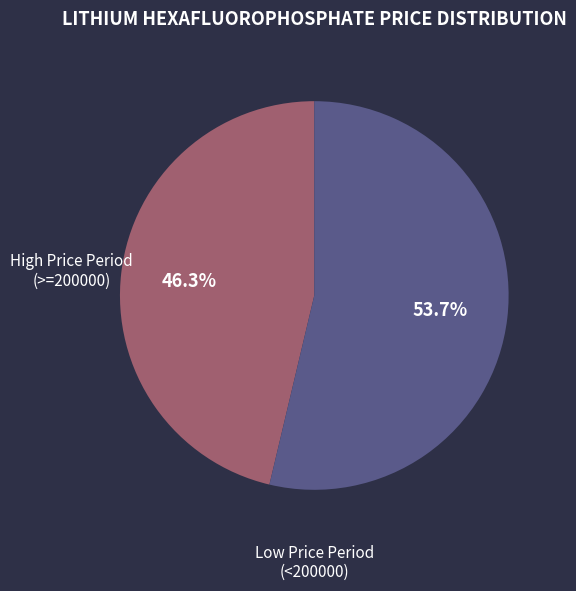

Between High Price Period (>=200000) and Low Price Period (<200000), which is larger?

Low Price Period (<200000)